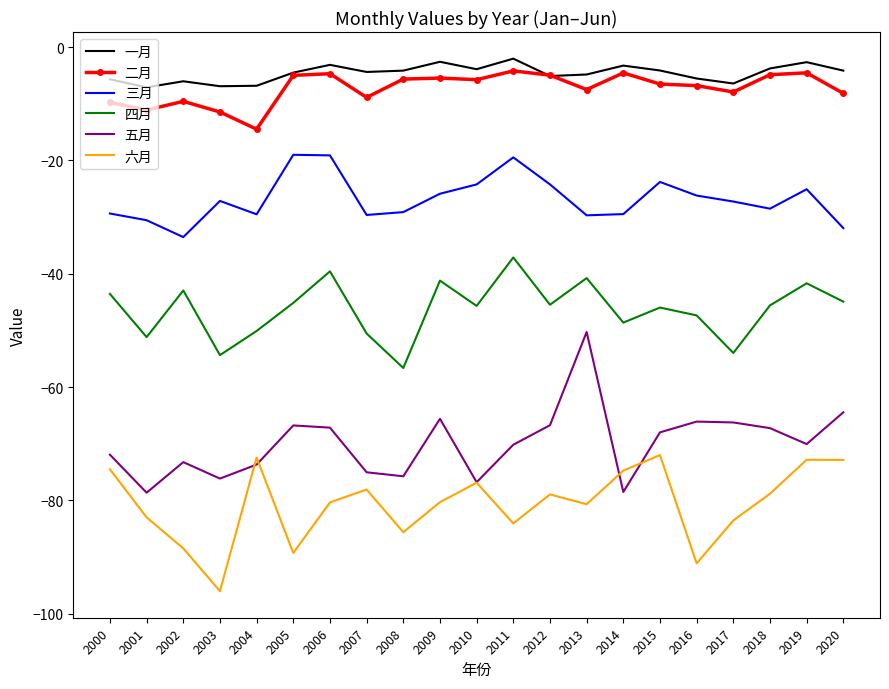

What is the total value across all series at 2012?

-225.4